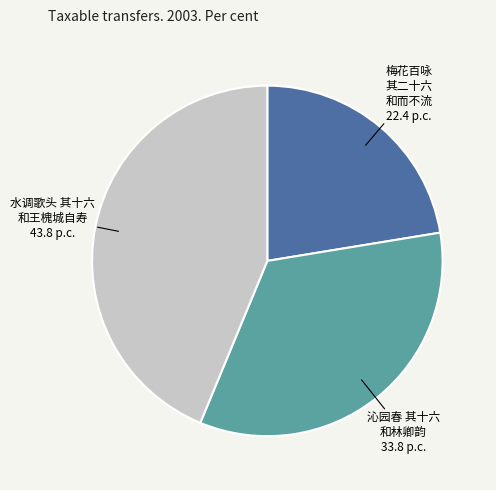

Rank the categories by value from lowest to highest.

梅花百咏 其二十六 和而不流, 沁园春 其十六 和林卿韵, 水调歌头 其十六 和王槐城自寿